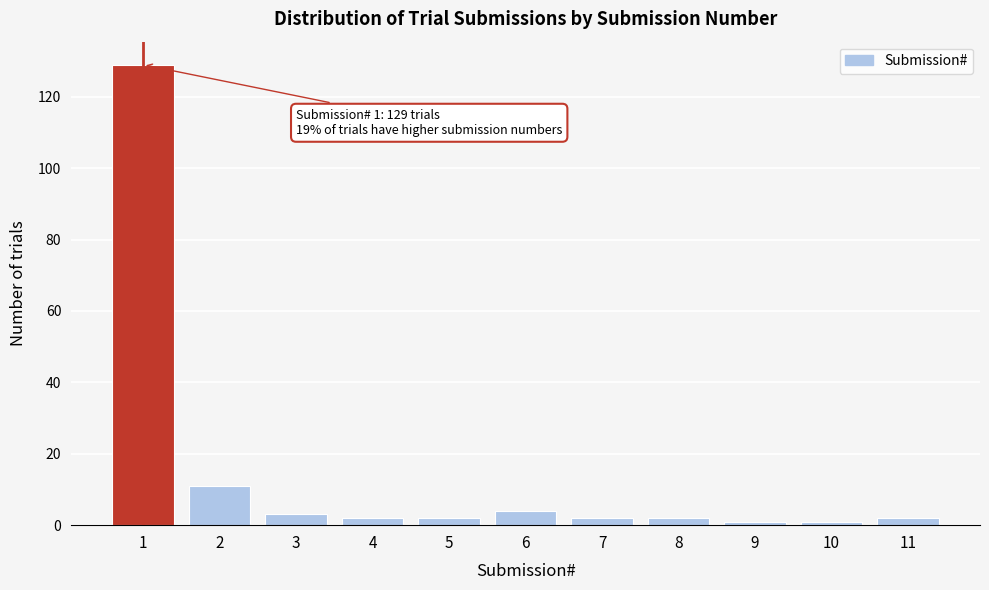

Reading left to right, transcribe all the data shown in this chart.

129	11	3	2	2	4	2	2	1	1	2